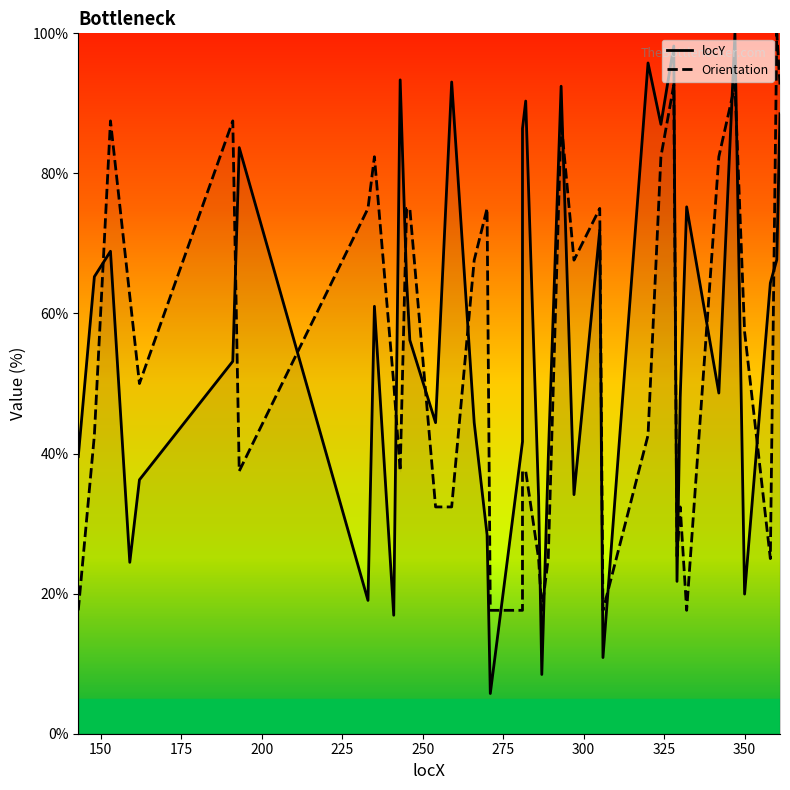

Does the chart display data point markers on the line(s)?

No